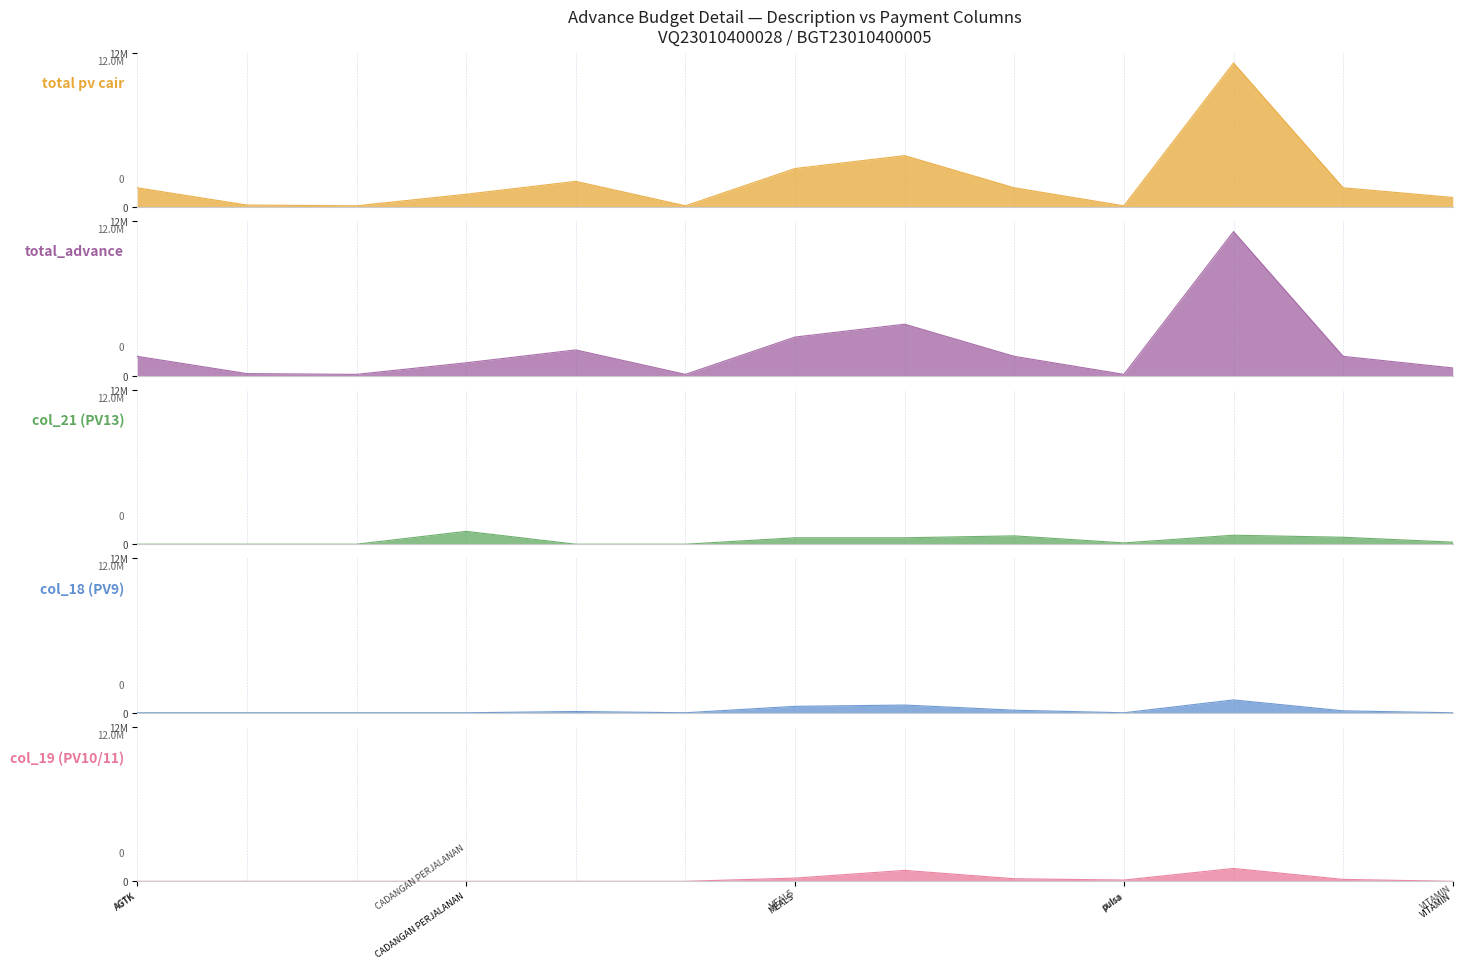

True or false: total pv cair and total_advance cross at least once.

False